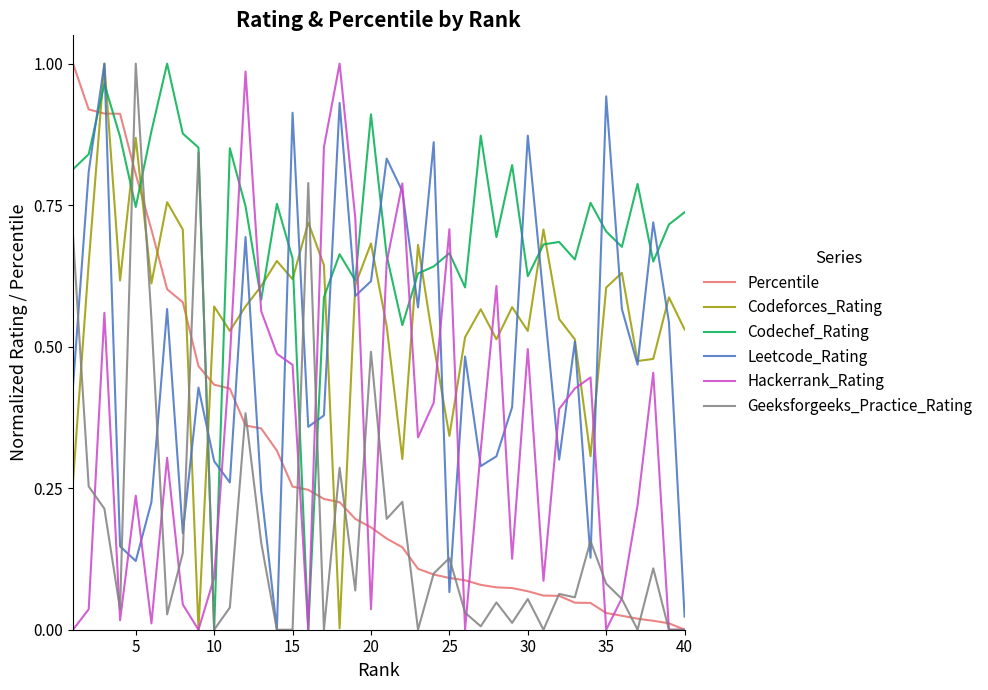

True or false: Leetcode_Rating and Codechef_Rating cross at least once.

True